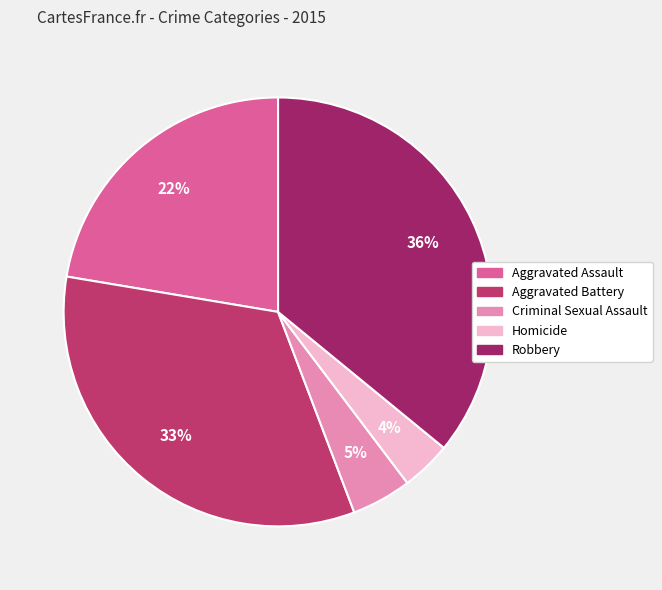

Which slice is the smallest?

Homicide